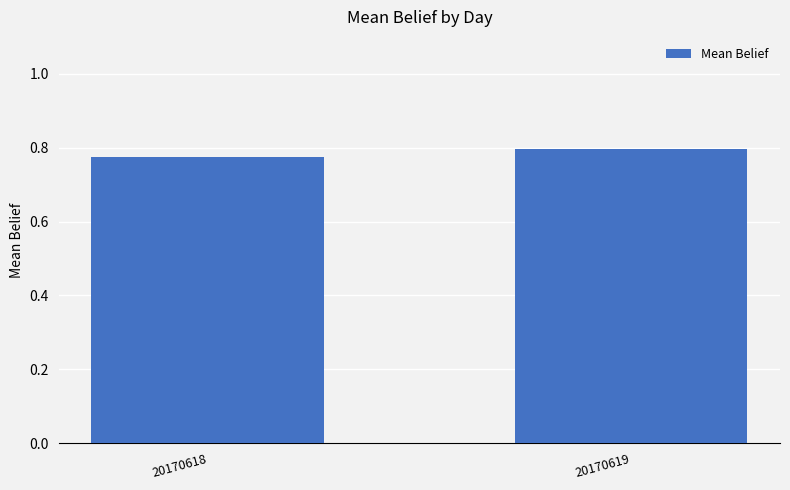

Rank the categories by value from highest to lowest.

20170619, 20170618